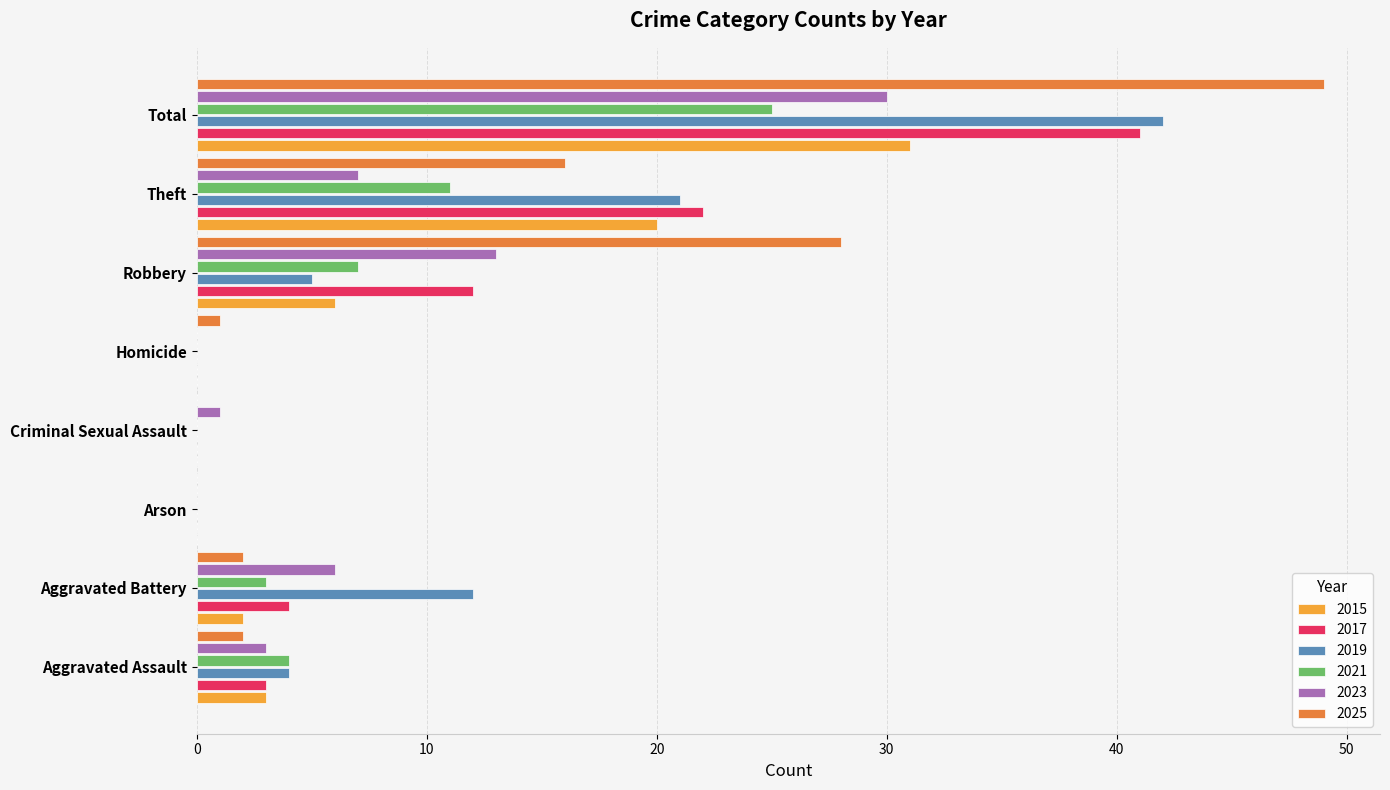

At which category is the sum across all series the highest?

Total